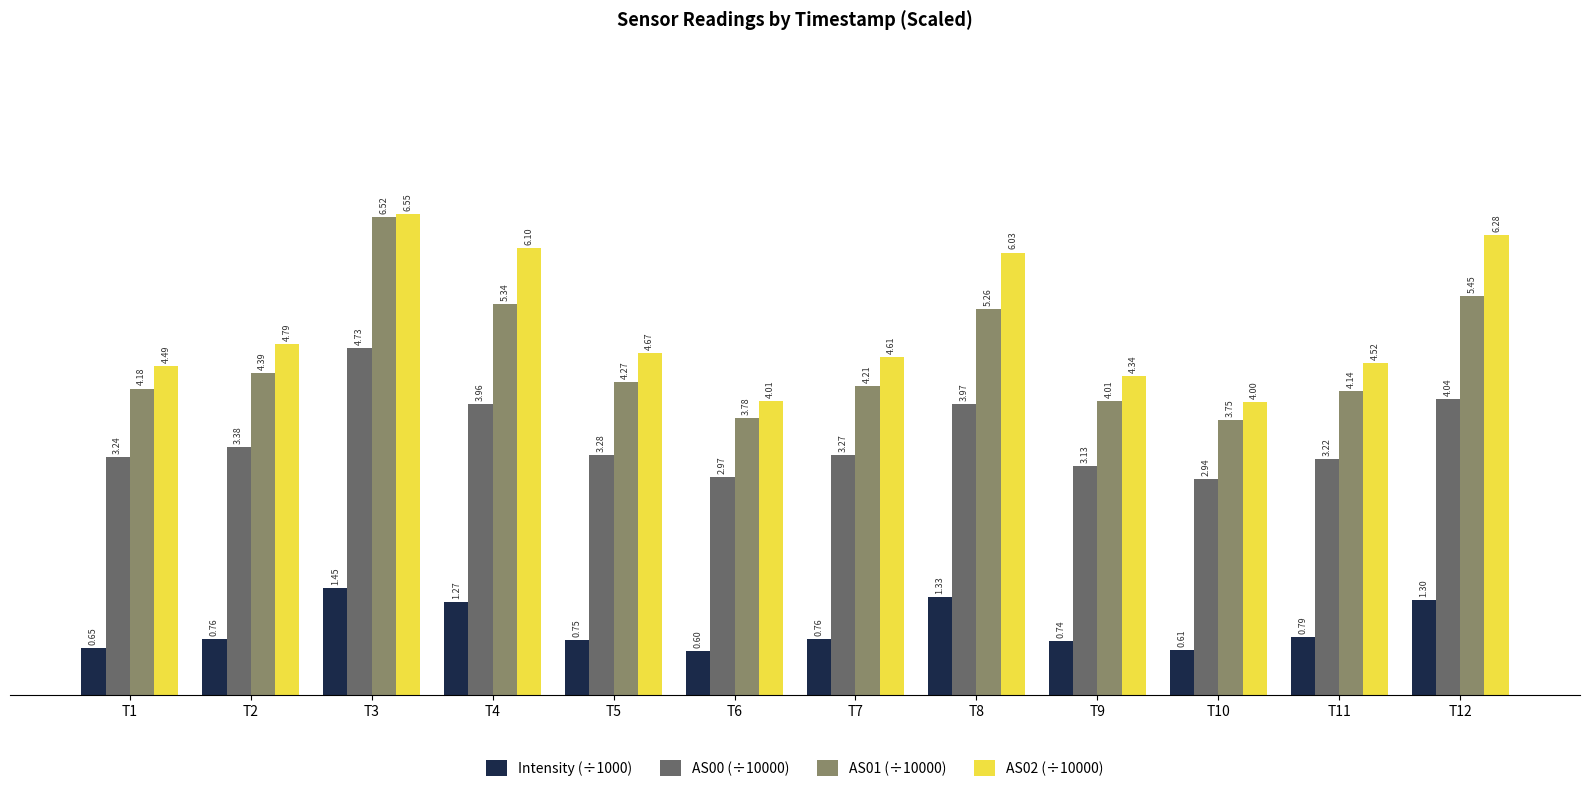

Rank the series at T2 from highest to lowest value.

AS02 (÷10000), AS01 (÷10000), AS00 (÷10000), Intensity (÷1000)